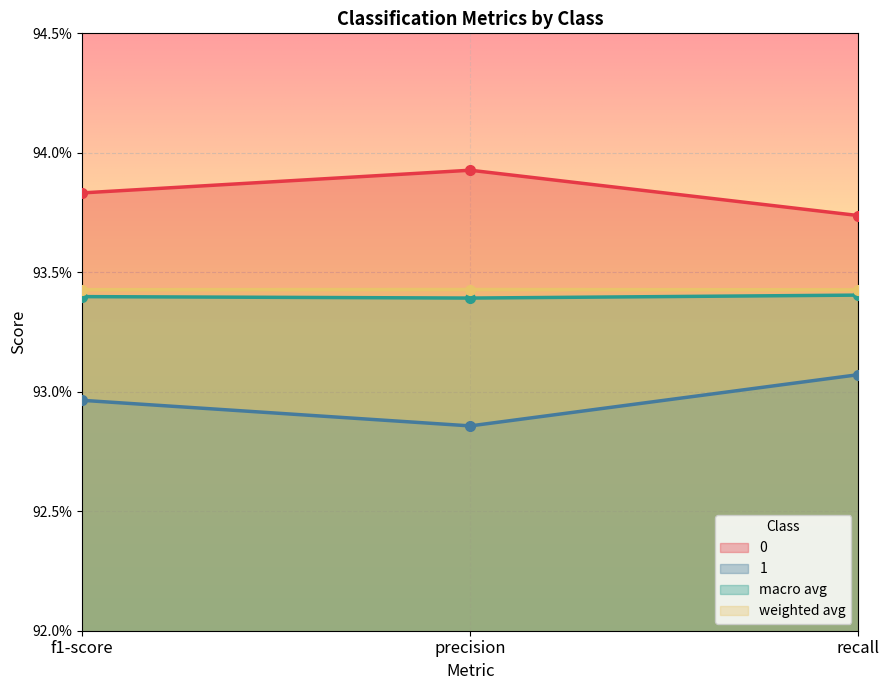

What is the value of the 0 point at the 1st from the left?

0.9